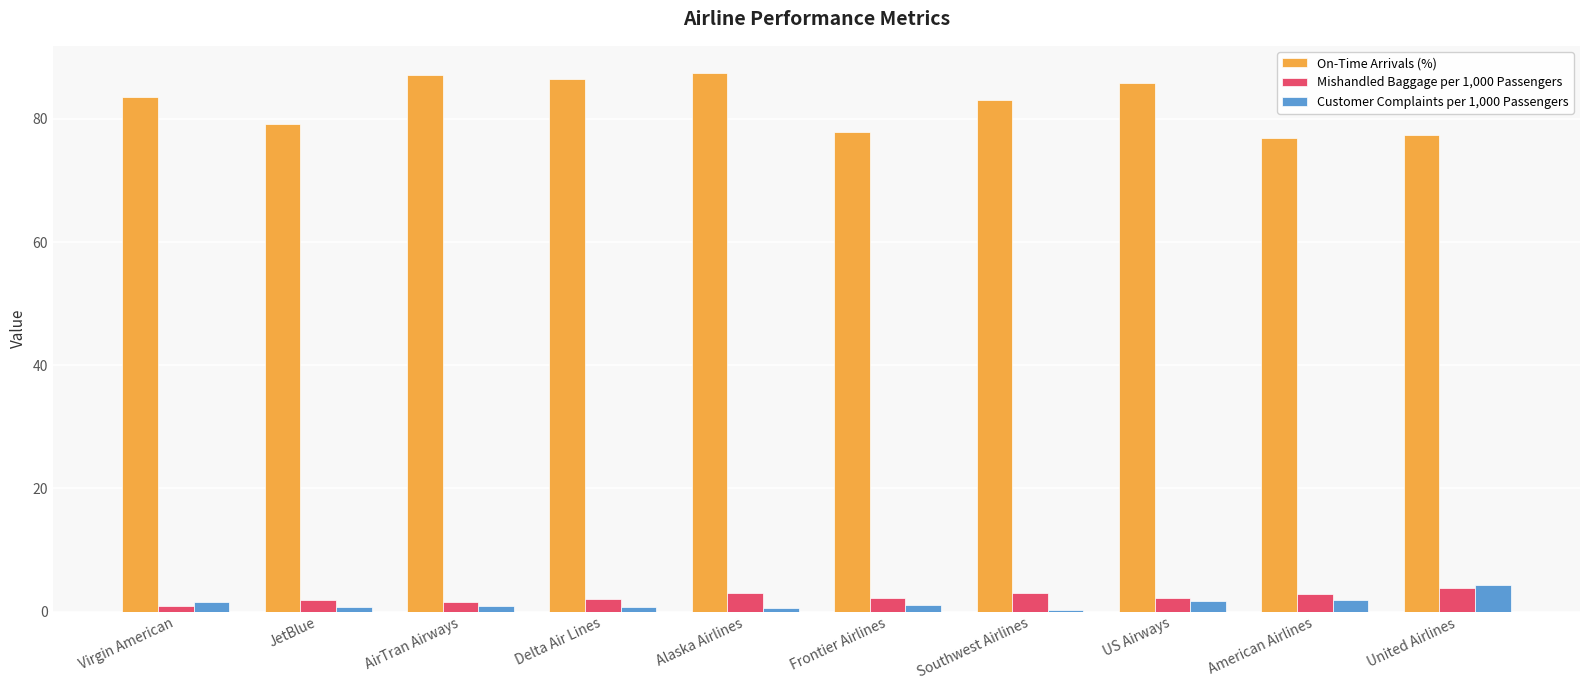

The value of On-Time Arrivals (%) at Southwest Airlines is 83.1. True or false?

True